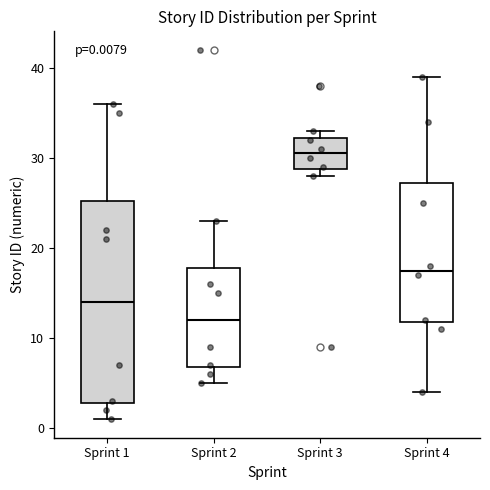

Which box has the highest median line?

Sprint 3